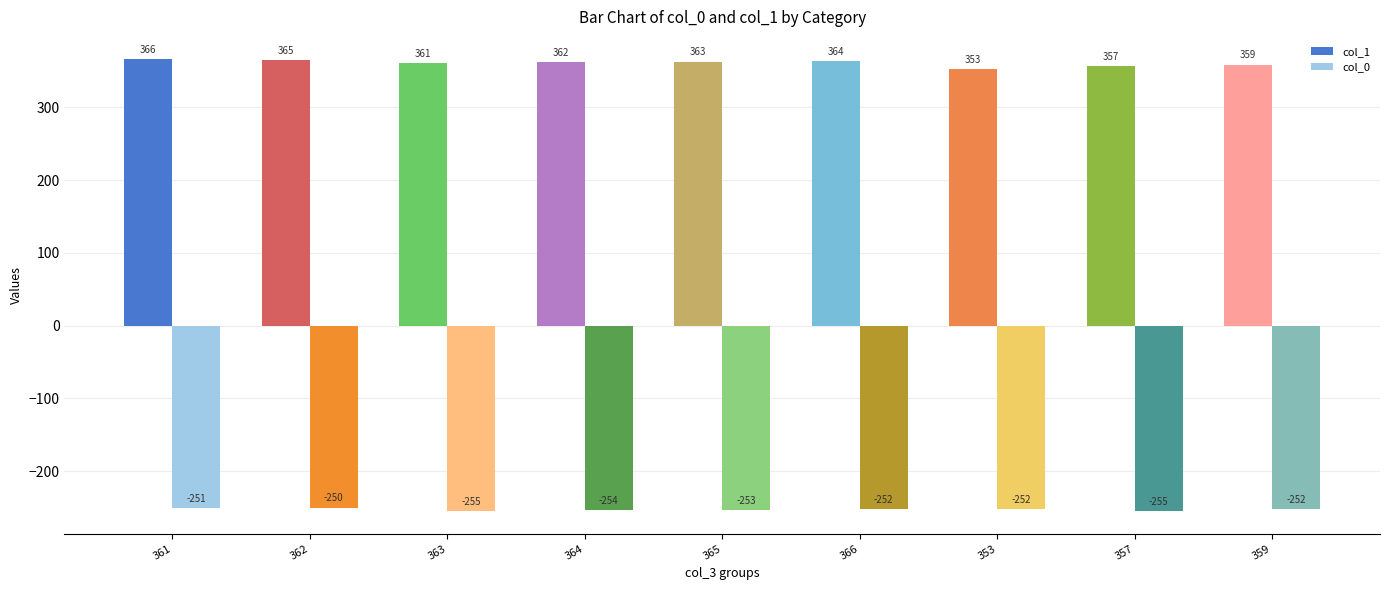

What is the smallest value displayed?

-255